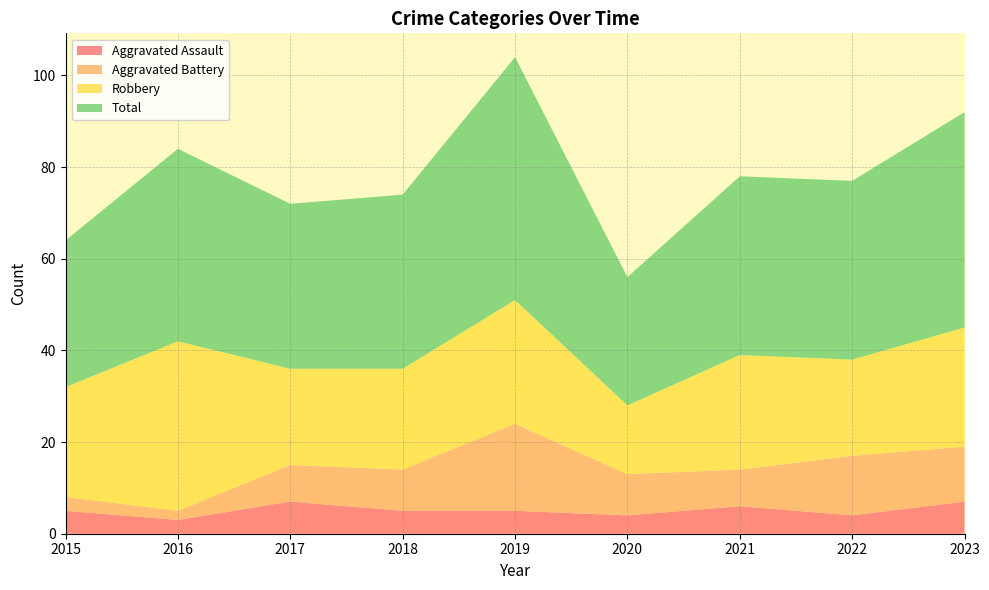

Reading left to right, transcribe all the data shown in this chart.

Aggravated Assault: 2015=5	2016=3	2017=7	2018=5	2019=5	2020=4	2021=6	2022=4	2023=7
Aggravated Battery: 2015=3	2016=2	2017=8	2018=9	2019=19	2020=9	2021=8	2022=13	2023=12
Robbery: 2015=24	2016=37	2017=21	2018=22	2019=27	2020=15	2021=25	2022=21	2023=26
Total: 2015=32	2016=42	2017=36	2018=38	2019=53	2020=28	2021=39	2022=39	2023=47